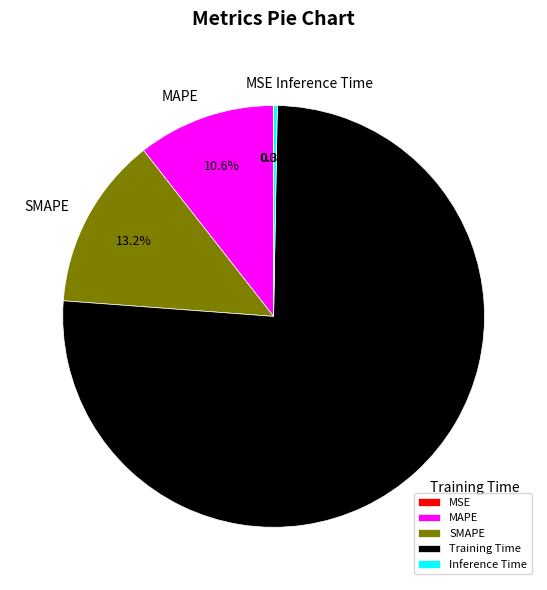

Combined, what portion of the pie is SMAPE and Inference Time?

13.5%